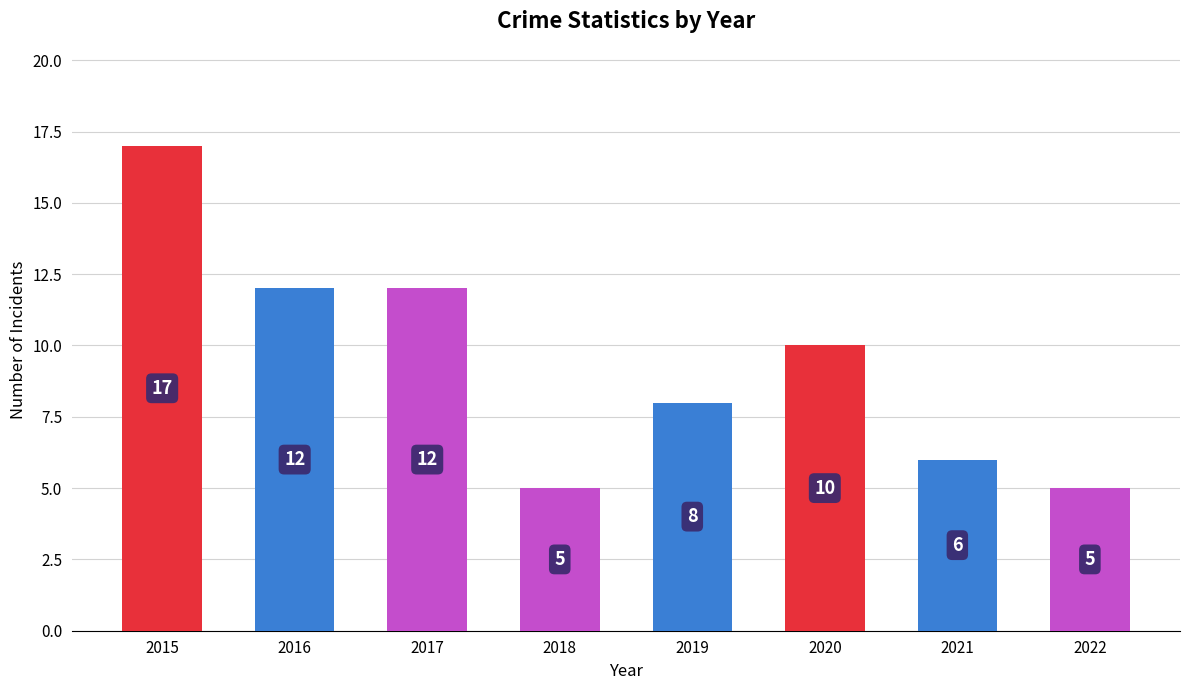

The chart shows a value of 17 at 2015. True or false?

True